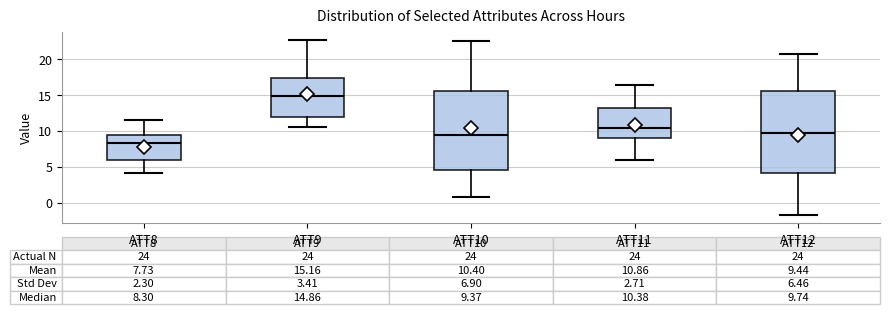

Which box's median line is the lowest?

ATT8